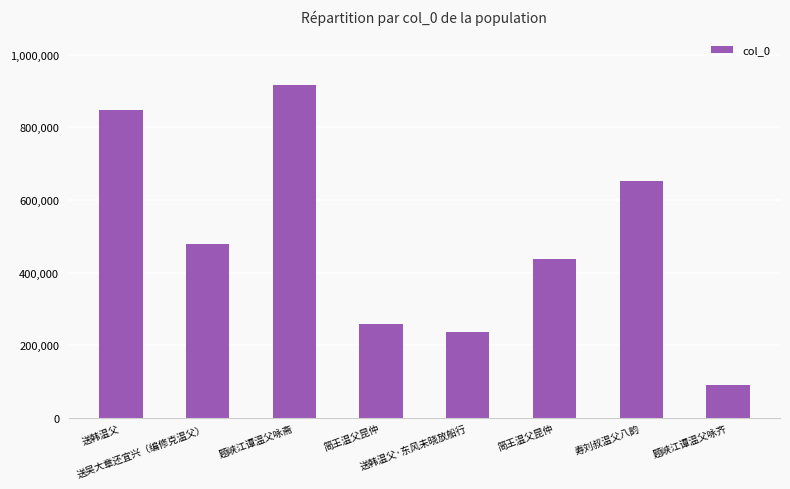

How many categories are shown in the chart?

8